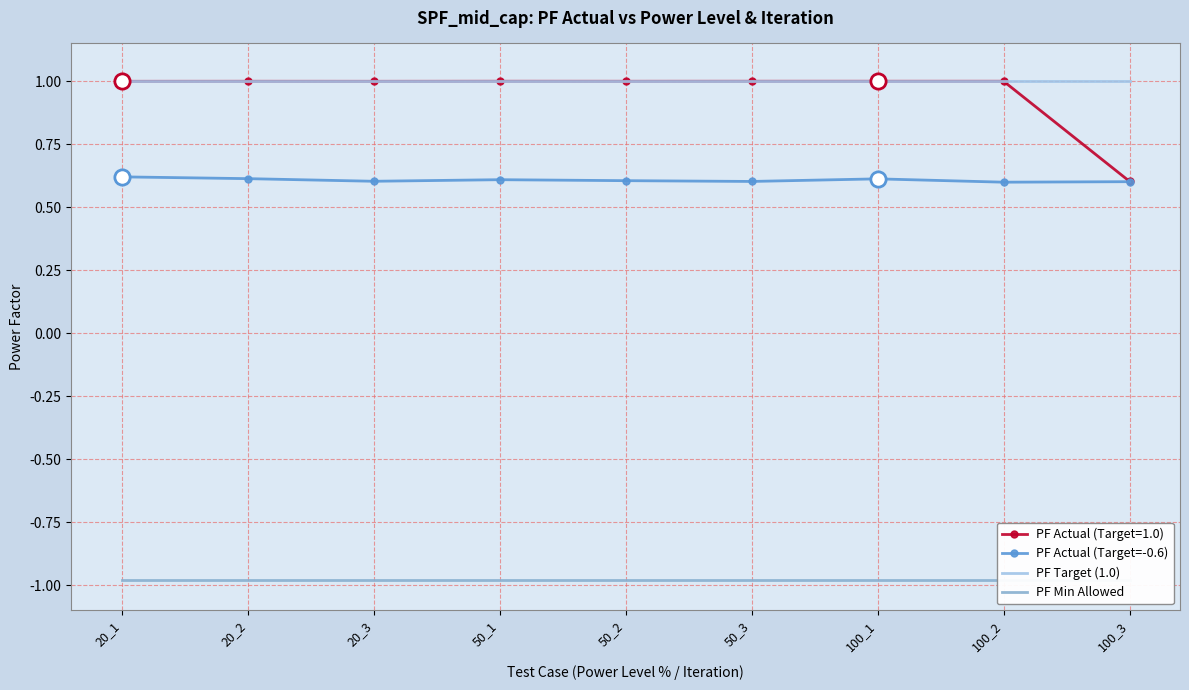

What is the value of the PF Actual (Target=-0.6) point at the 5th from the left?

0.6